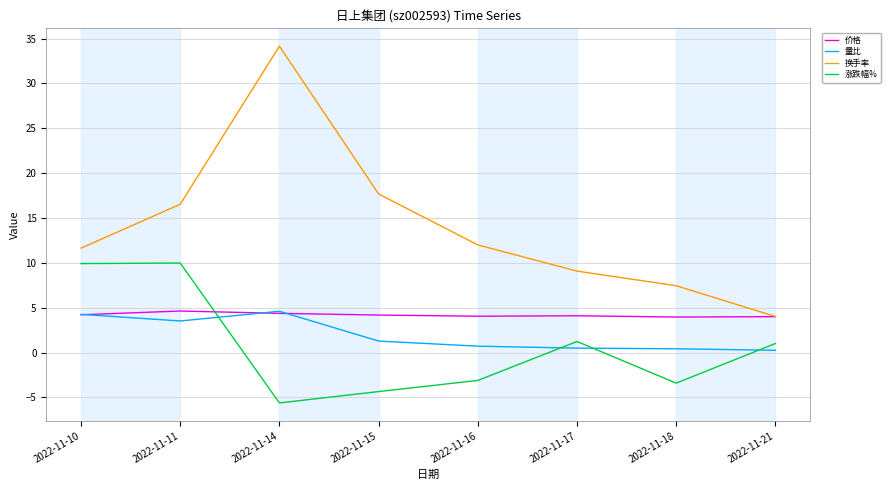

Between which two adjacent categories do 涨跌幅% and 价格 first intersect?

2022-11-11 and 2022-11-14